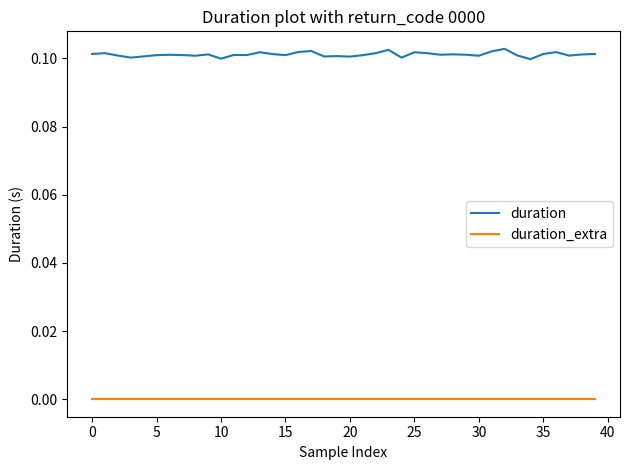

List the series in order of their peak value, lowest first.

duration_extra, duration